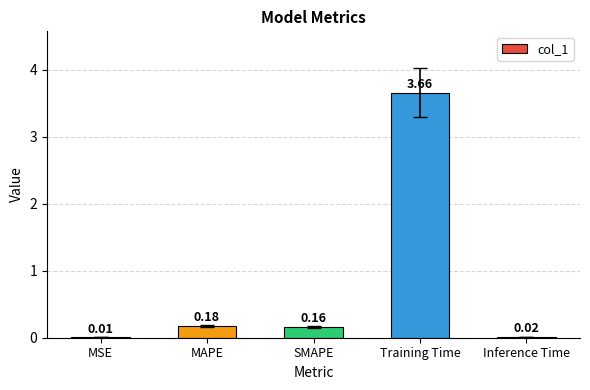

At which category does the chart reach its peak across all series?

Training Time